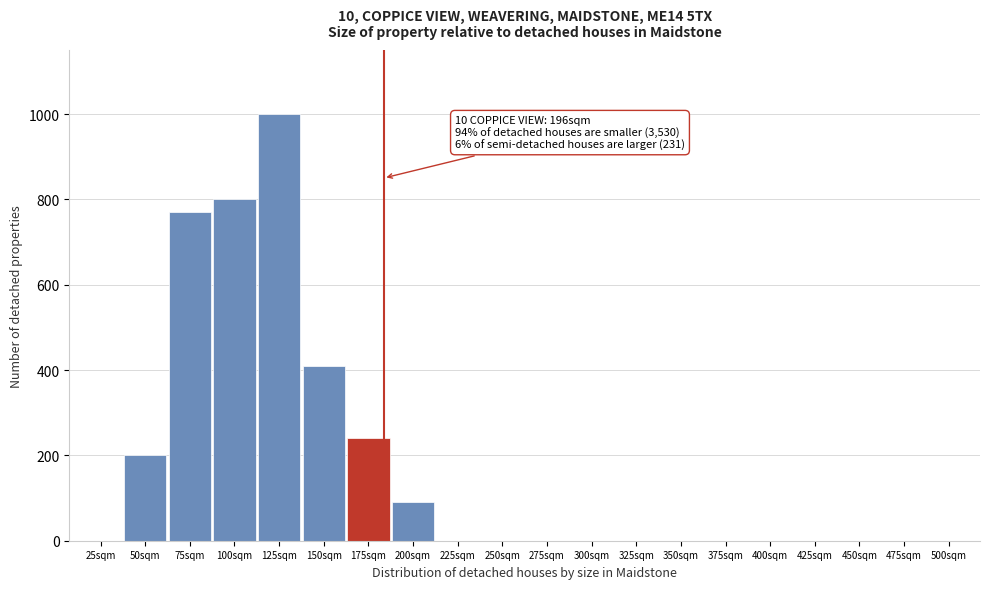

Reading left to right, list all the values displayed in this chart.

25sqm=0	50sqm=200	75sqm=770	100sqm=800	125sqm=1000	150sqm=410	175sqm=240	200sqm=90	225sqm=0	250sqm=0	275sqm=0	300sqm=0	325sqm=0	350sqm=0	375sqm=0	400sqm=0	425sqm=0	450sqm=0	475sqm=0	500sqm=0